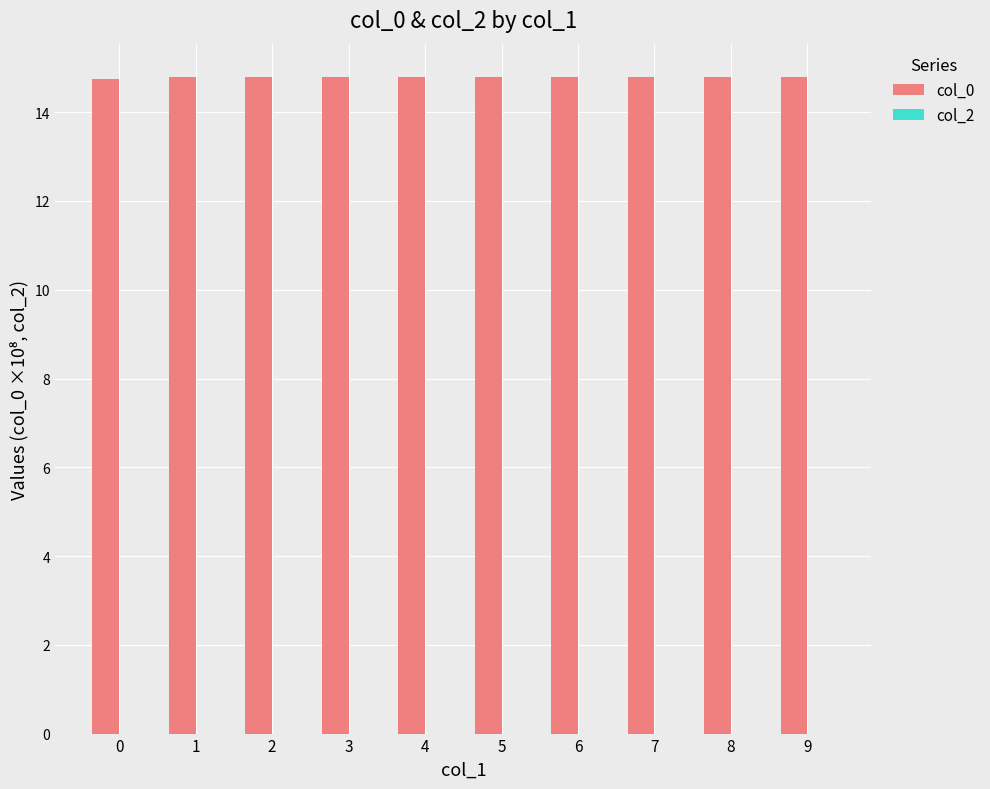

What is the ratio of the value at 5 to the value at 4?

1.0